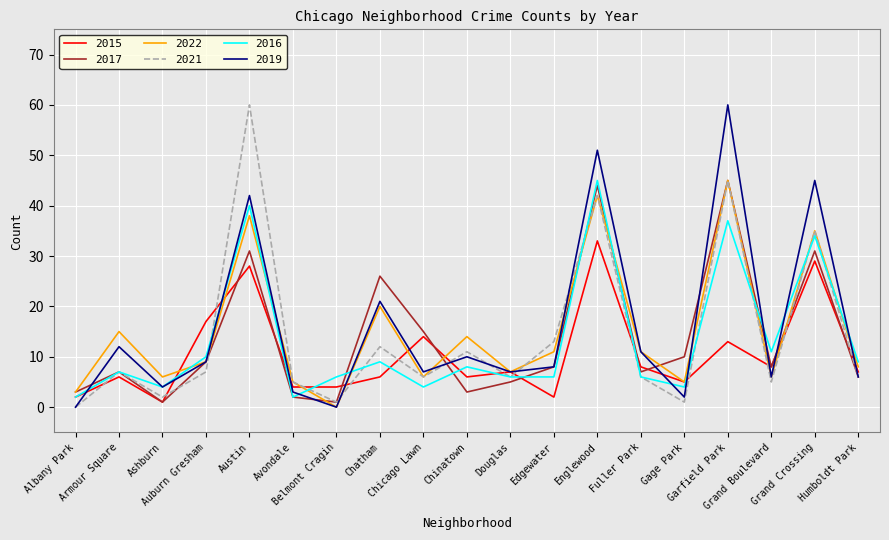

How many lines are shown in the chart?

6